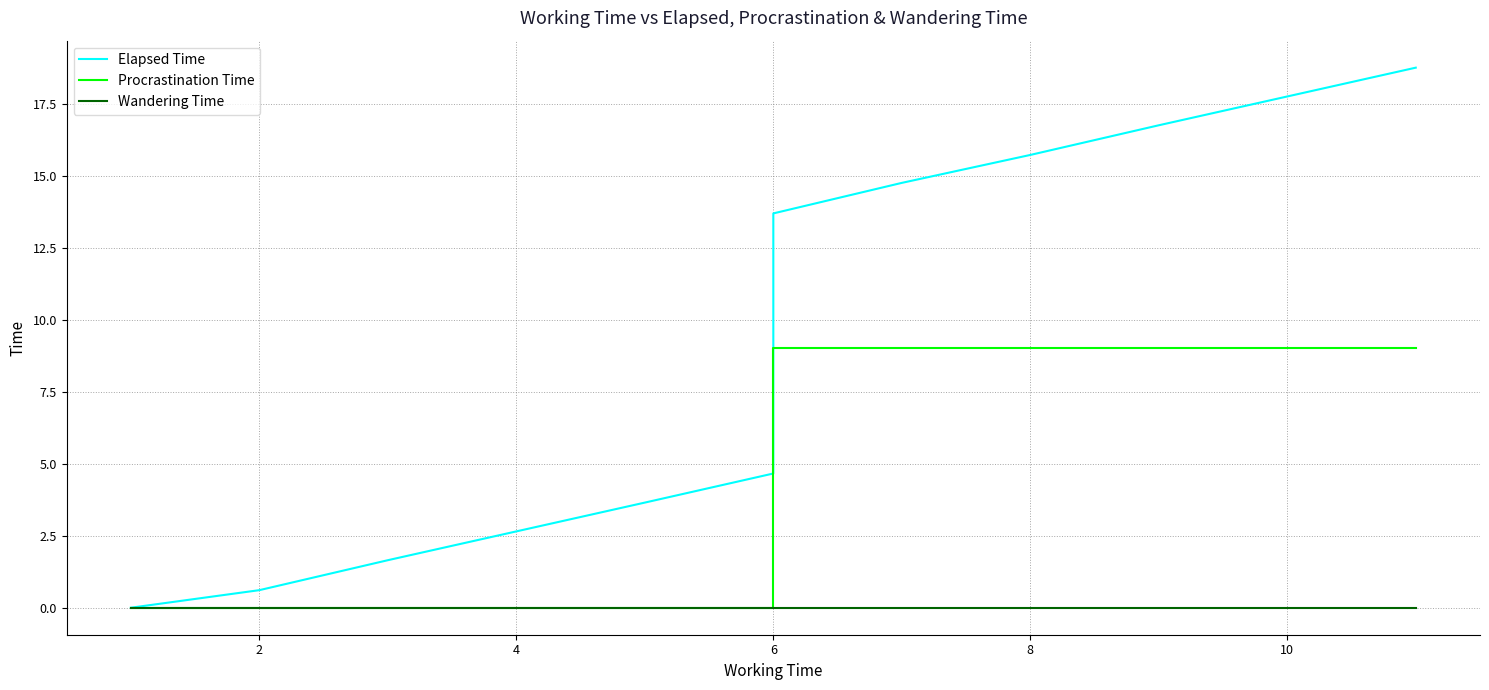

Is the value of Procrastination Time at 10 greater than the value of Wandering Time at 17?

No